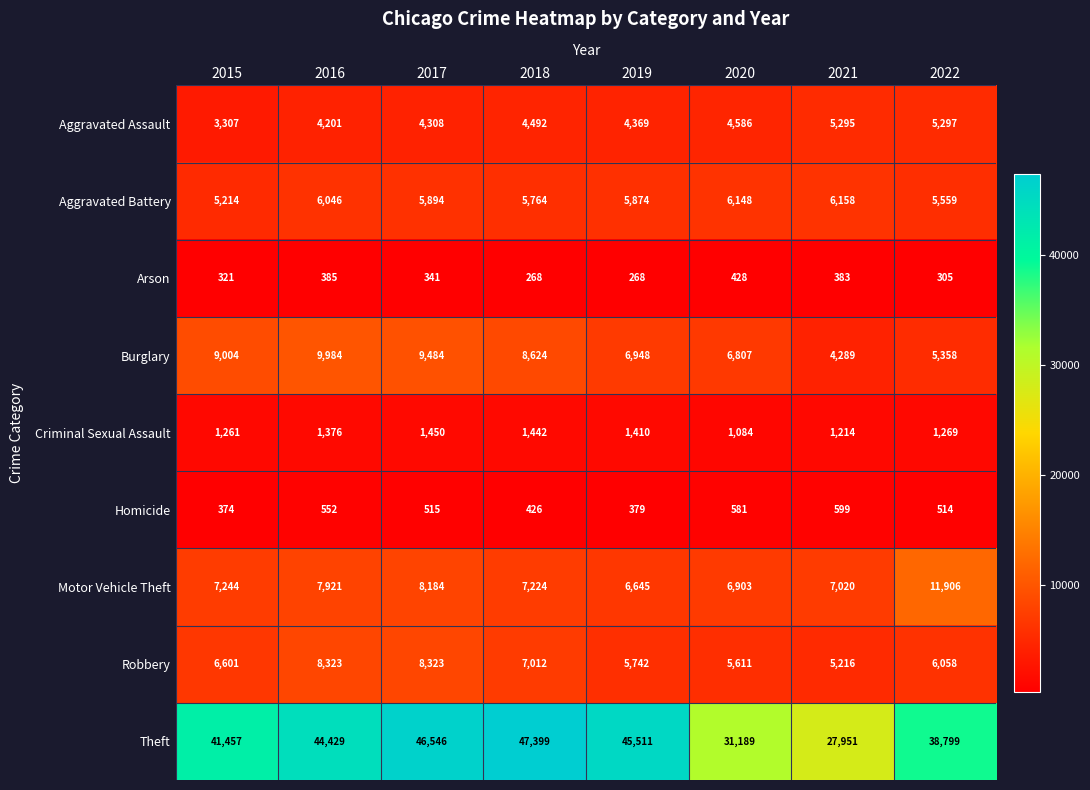

Which series changed the most between 2017 and 2022?

Theft